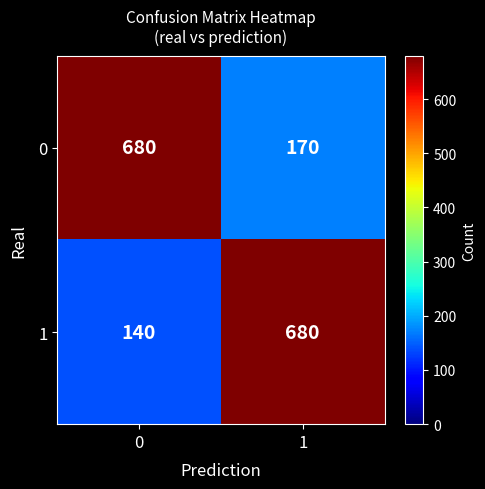

Reading right to left, list all the values displayed in this chart.

0: 170	680
1: 680	140